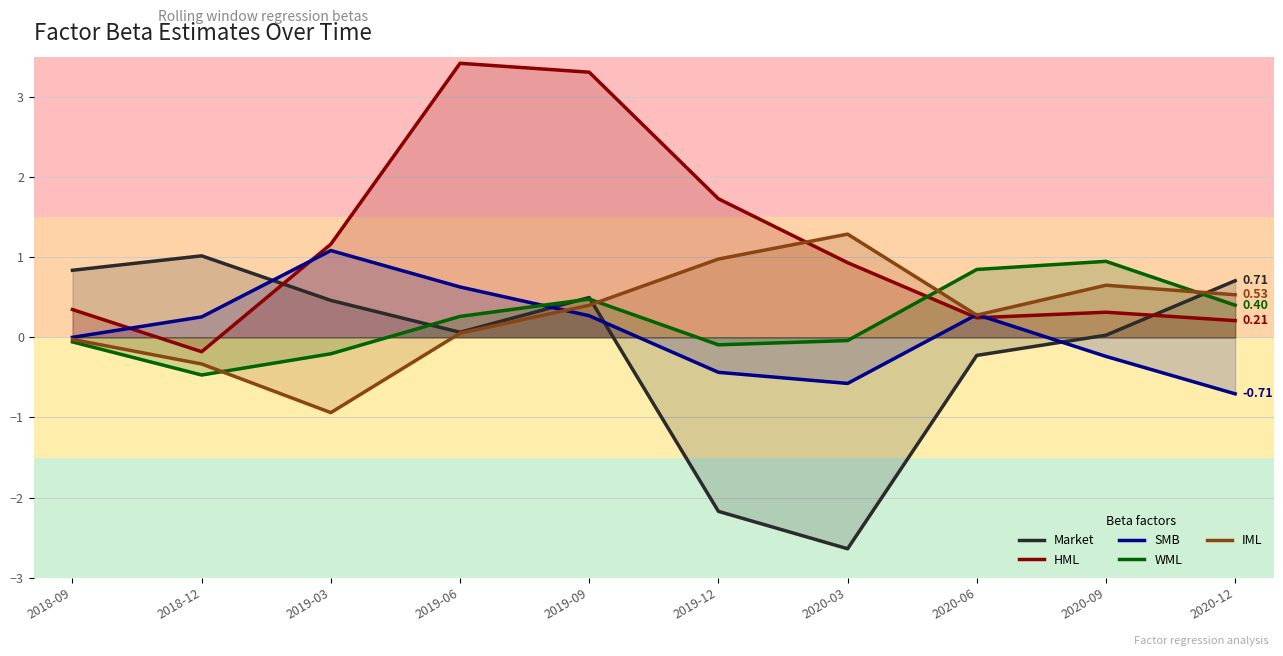

The value of WML at 2019-12 is -0.0. True or false?

False